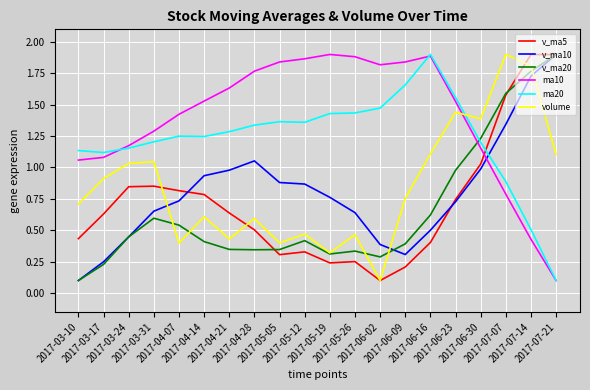

In v_ma5, how many points are higher than both neighbors (excluding endpoints)?

4